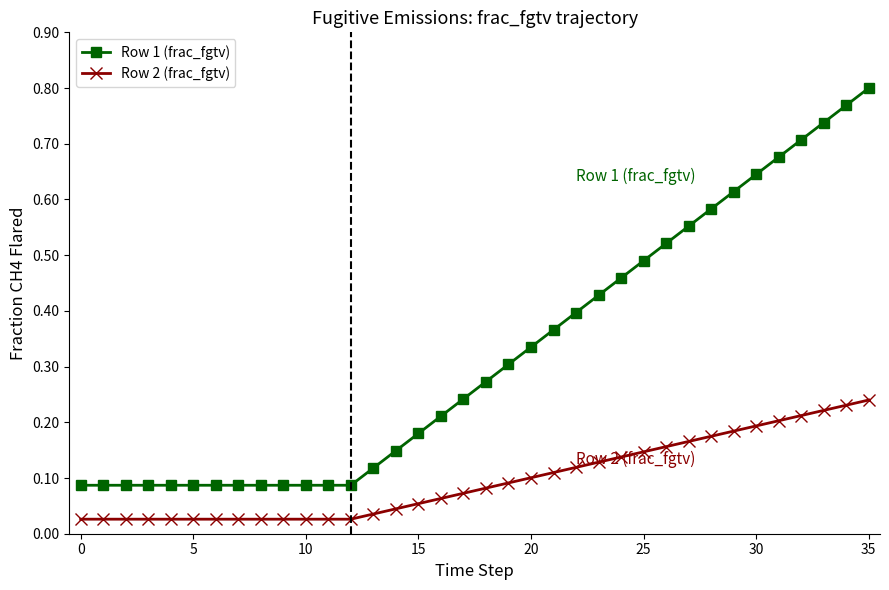

Rank the series by their maximum value, from highest to lowest.

Row 1 (frac_fgtv), Row 2 (frac_fgtv)